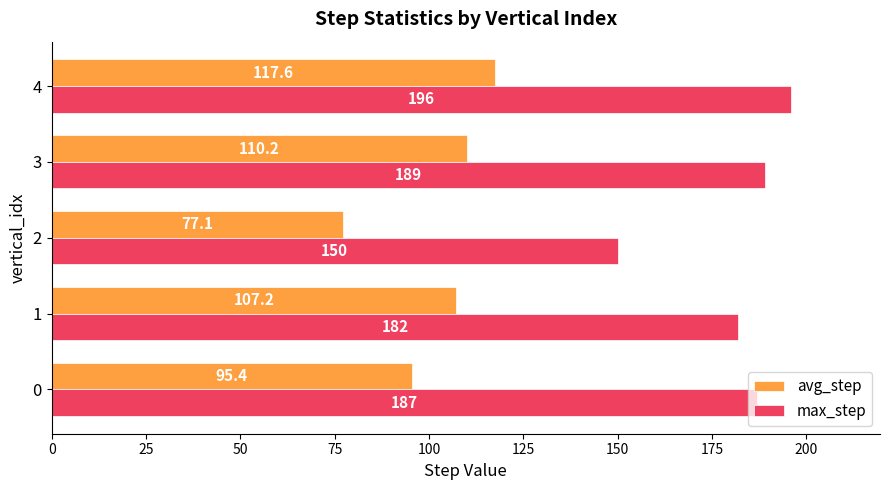

What are all the series names shown in the legend?

avg_step, max_step